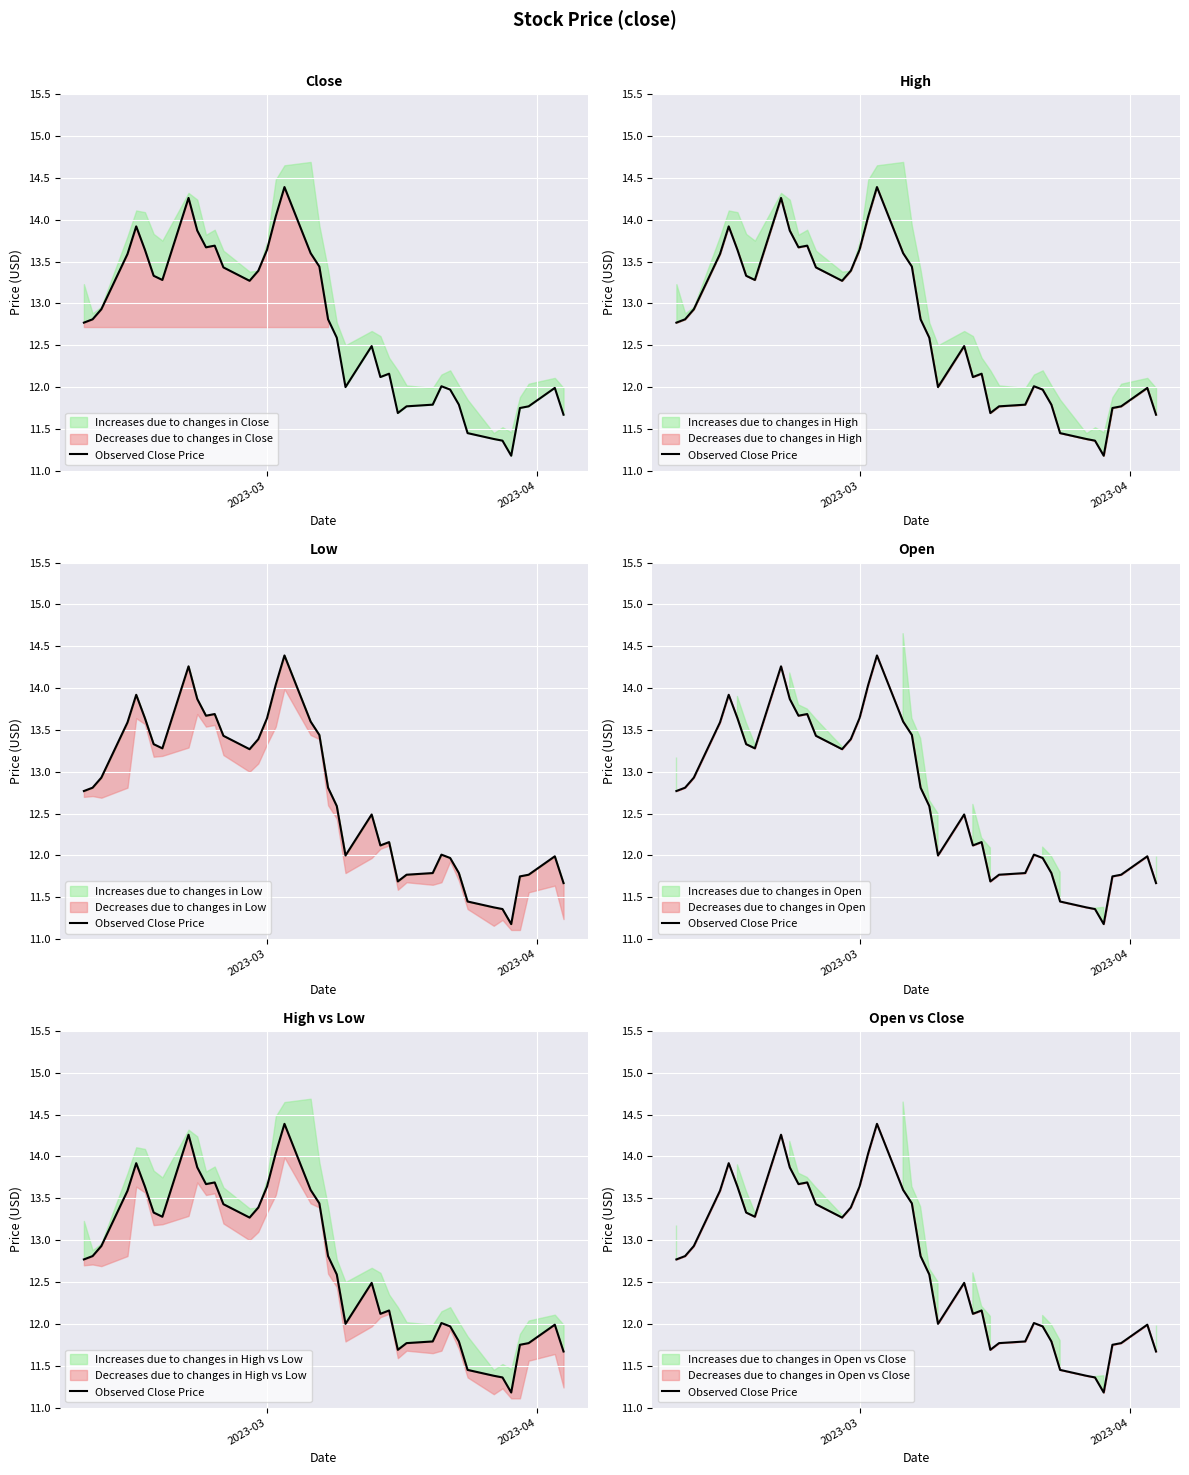

How many interior local valleys (lower than both neighbors) does the data have?

7